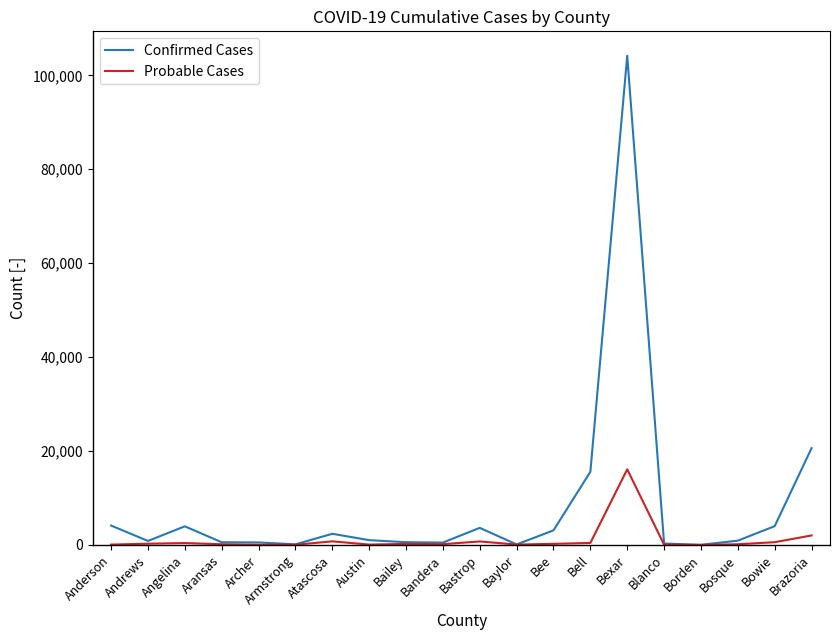

At which category is the sum across all series the highest?

Bexar